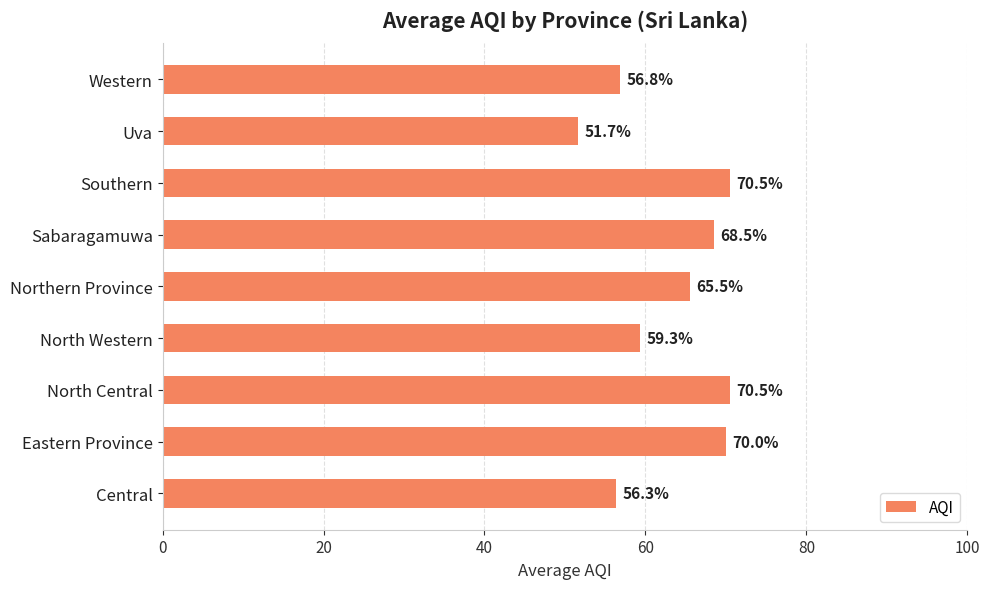

The value at Sabaragamuwa is 106.7. True or false?

False